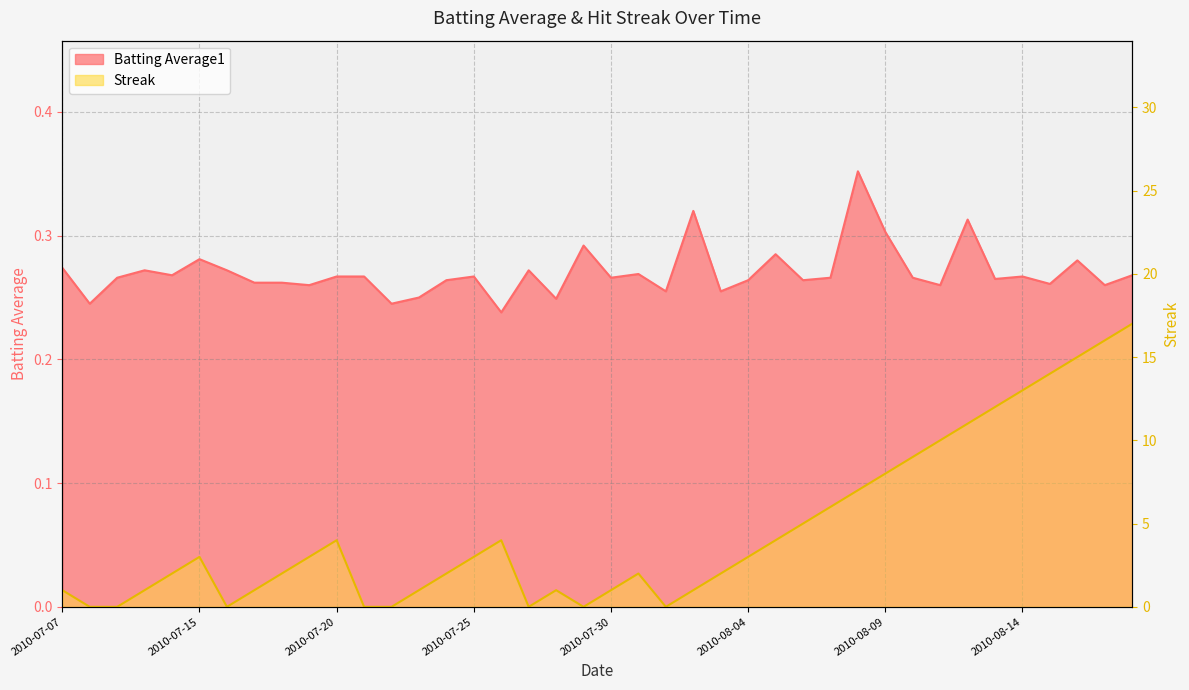

What is the spread (max minus min) of values at 2010-08-15?

13.7